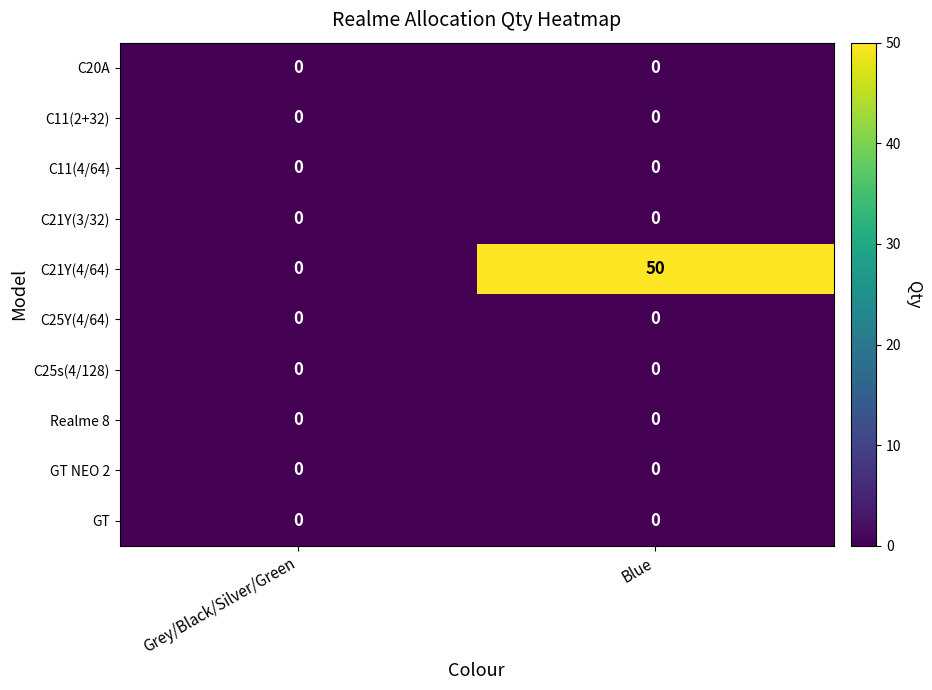

At which category does the chart reach its peak across all series?

Blue